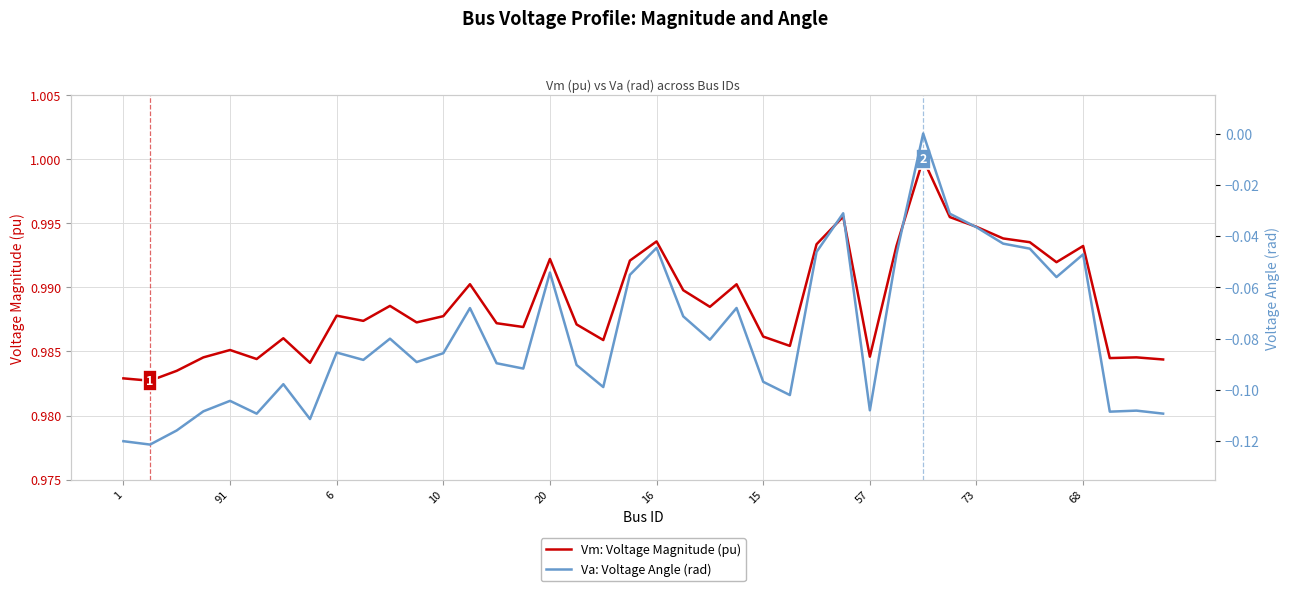

What are all the series names shown in the legend?

Vm: Voltage Magnitude (pu), Va: Voltage Angle (rad)